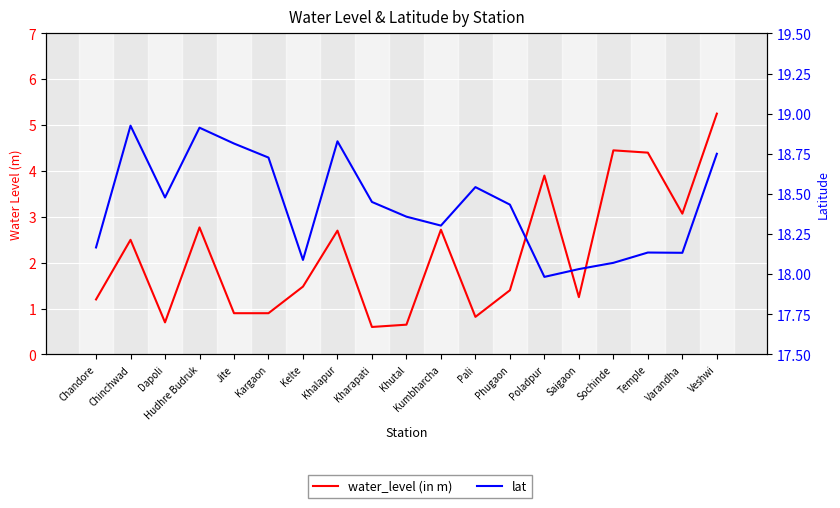

Reading left to right, transcribe all the data shown in this chart.

water_level (in m): 1.2	2.5	0.7	2.8	0.9	0.9	1.5	2.7	0.6	0.7	2.7	0.8	1.4	3.9	1.2	4.5	4.4	3.1	5.2
lat: 18.2	18.9	18.5	18.9	18.8	18.7	18.1	18.8	18.4	18.4	18.3	18.5	18.4	18.0	18.0	18.1	18.1	18.1	18.8